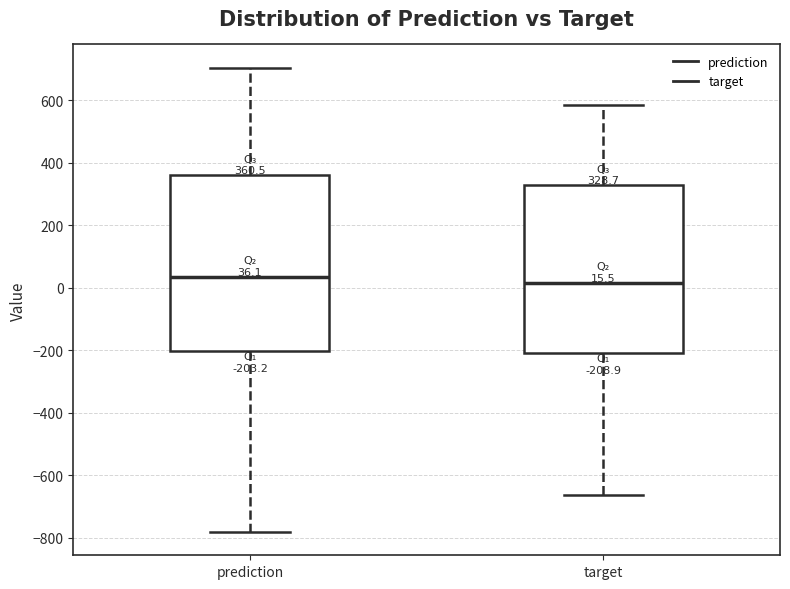

Which box has the highest median line?

prediction